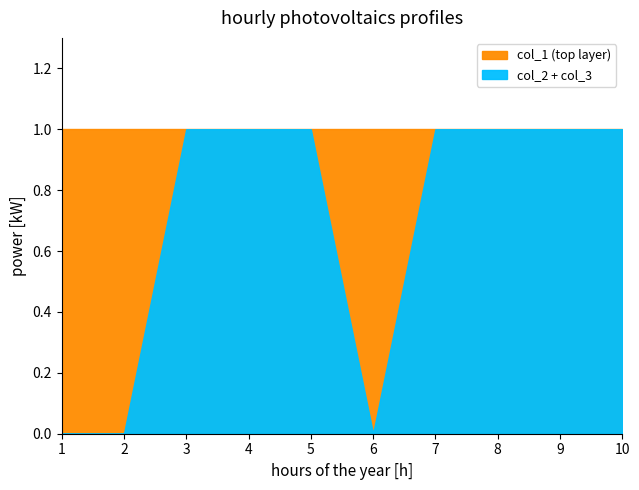

Between 10 and 3, which is larger?

10